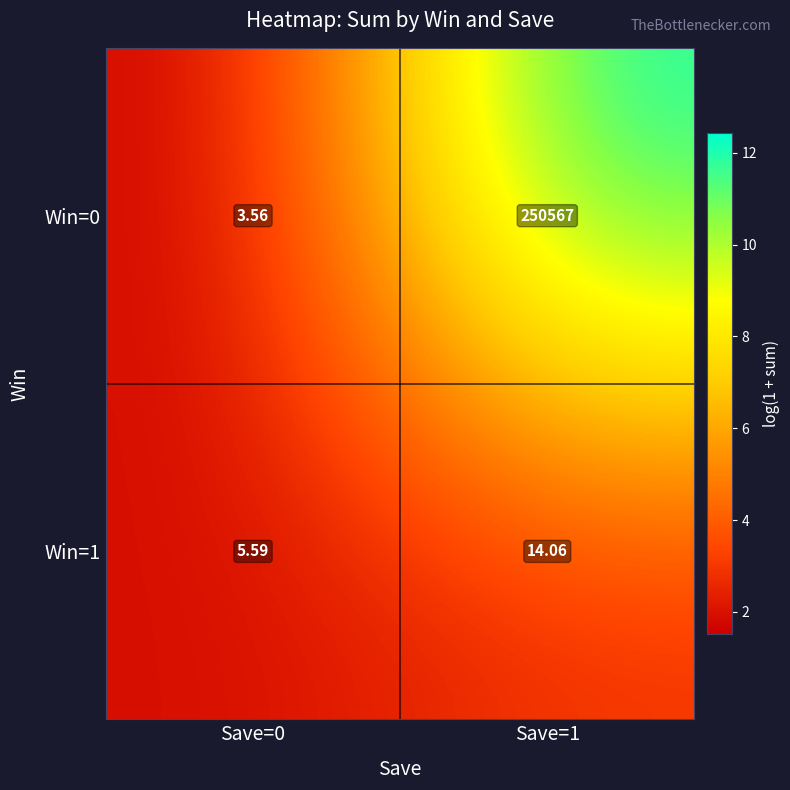

Is the value of Win=0 at Save=0 greater than the value of Win=1 at Save=0?

No